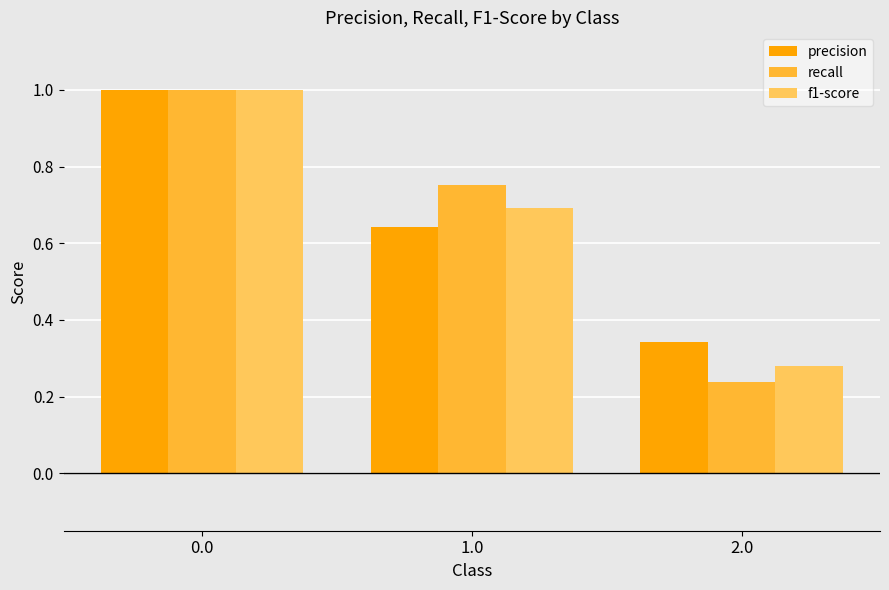

What position from the right is 0.0?

3